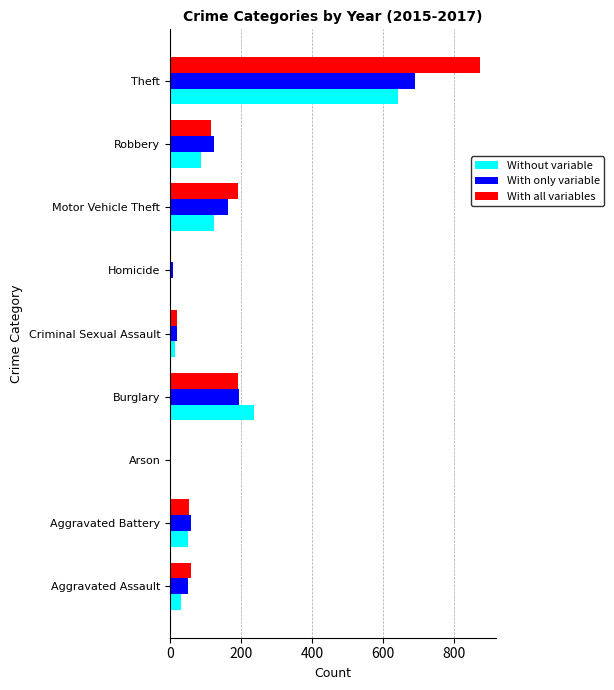

What is the maximum value for With all variables?

873